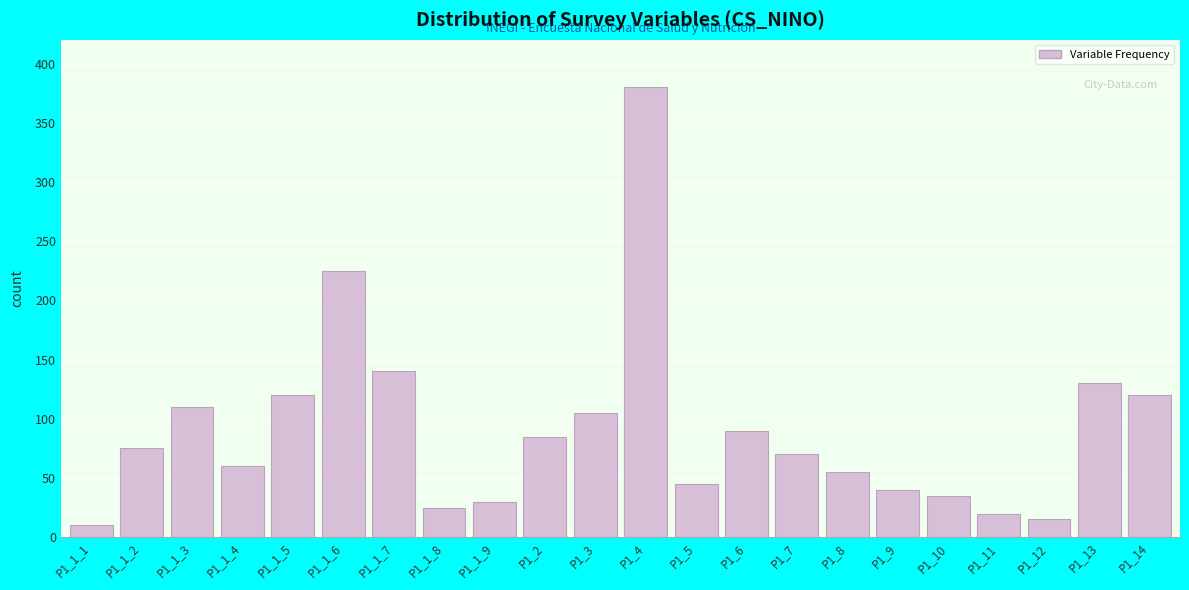

Reading left to right, list all the values displayed in this chart.

10	75	110	60	120	225	140	25	30	85	105	380	45	90	70	55	40	35	20	15	130	120